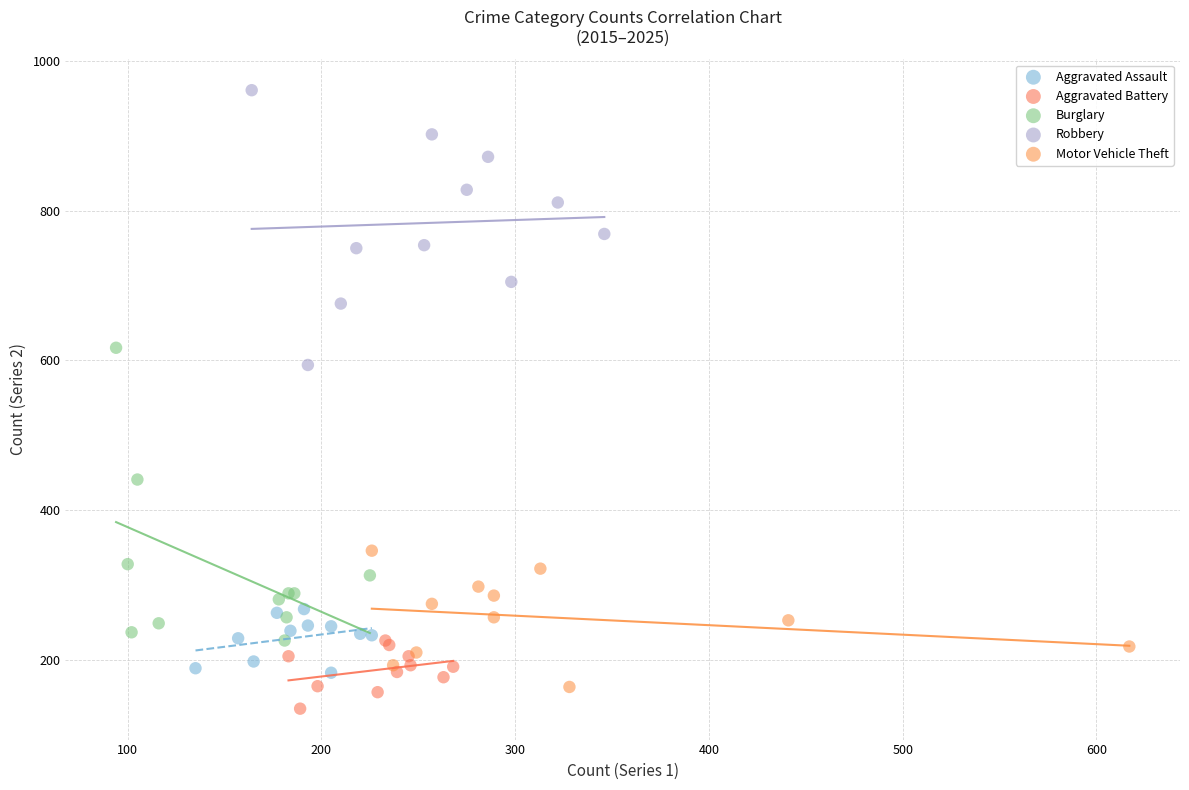

Which series contains the highest Y value?

Robbery